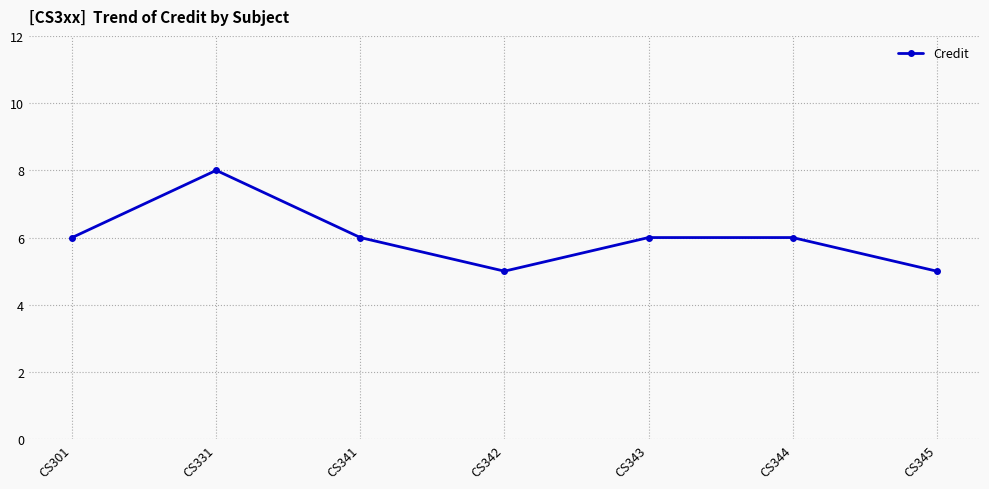

At which category does the data reach its first local peak?

CS331